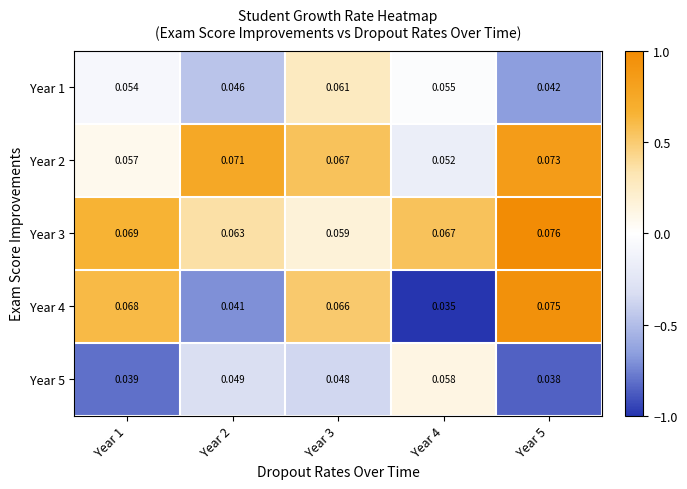

Is the value of Year 3 at Year 1 greater than the value of Year 5 at Year 2?

Yes